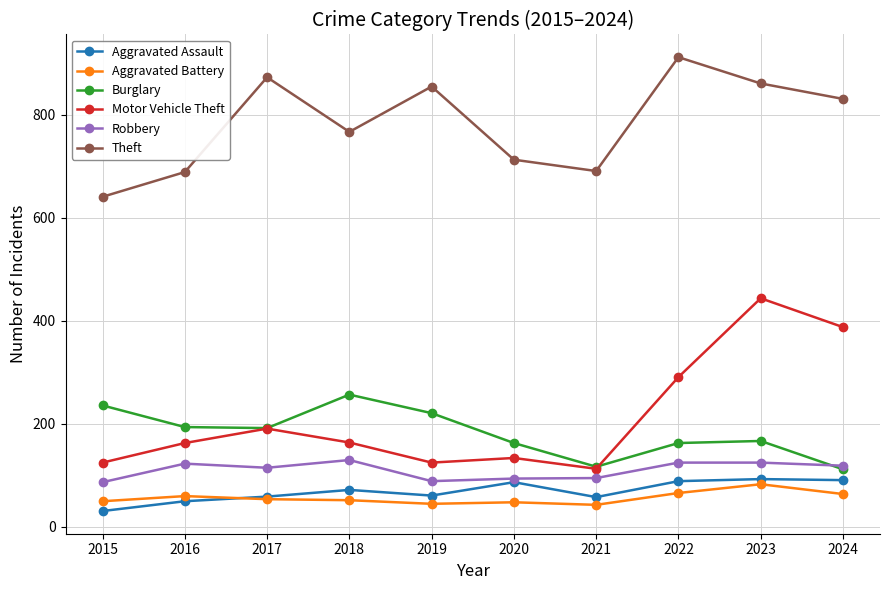

Does the chart have visible grid lines?

Yes